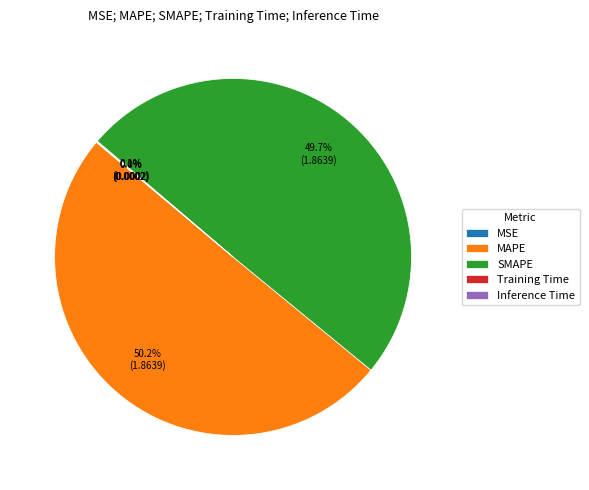

What portion of the pie excludes SMAPE?

50.3%